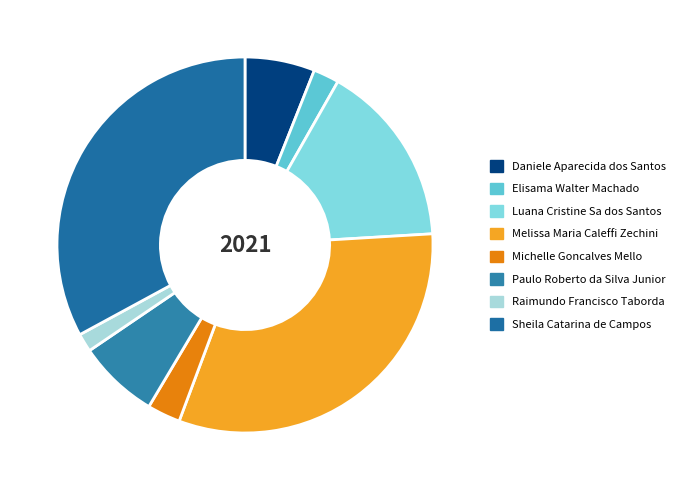

Approximately how many times larger is the value at Paulo Roberto da Silva Junior compared to Luana Cristine Sa dos Santos?

0.4